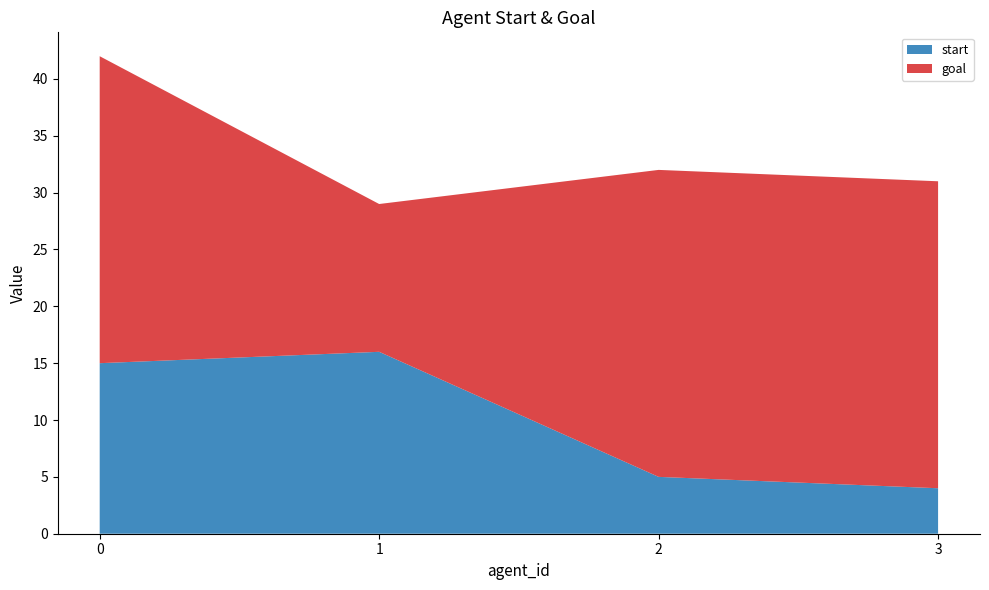

Reading left to right, list all the values displayed in this chart.

start: 15	16	5	4
goal: 27	13	27	27